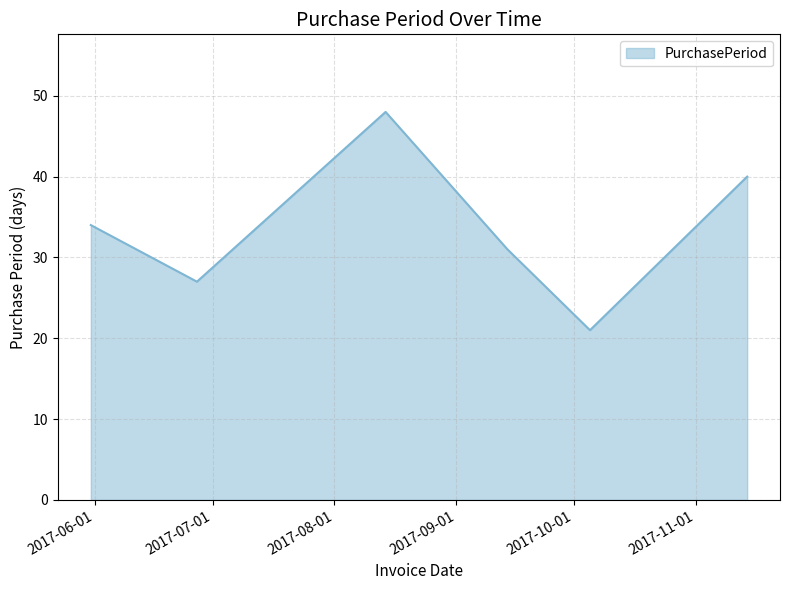

What is the minimum value shown in the chart?

21